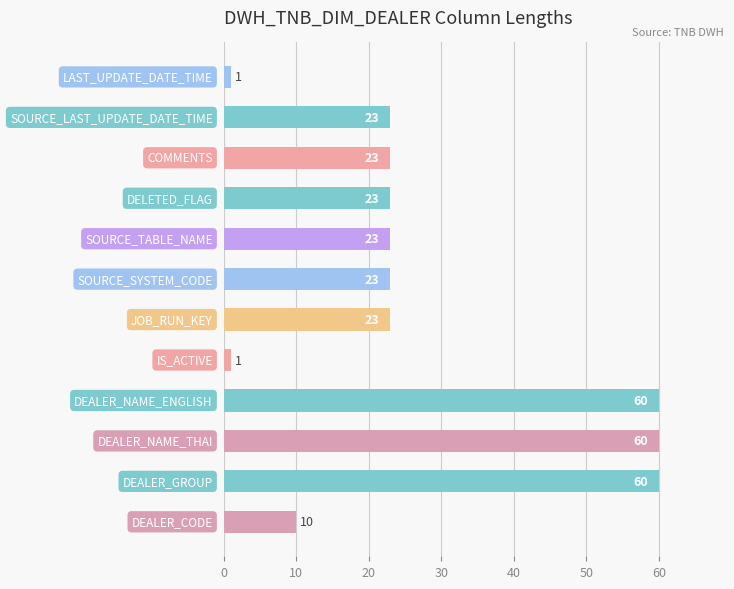

What is the average value?

28